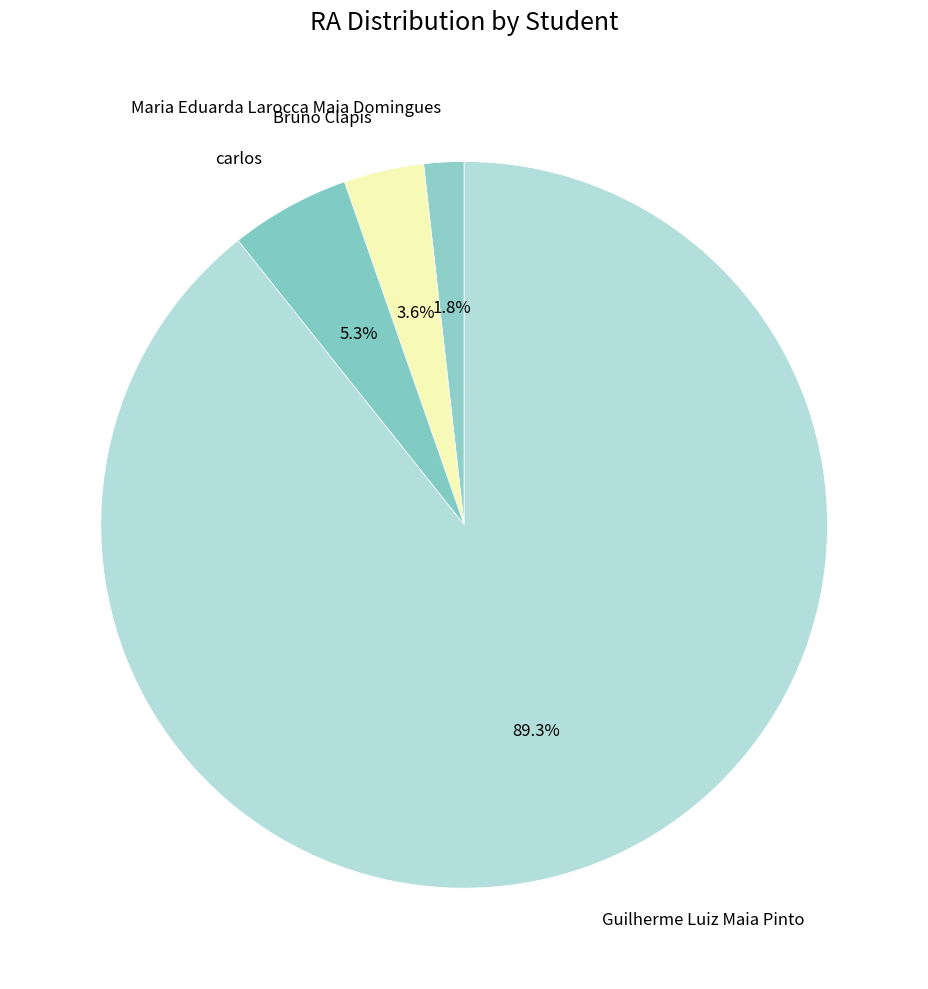

Rank the categories by value from lowest to highest.

Maria Eduarda Larocca Maia Domingues, Bruno Clapis, carlos, Guilherme Luiz Maia Pinto